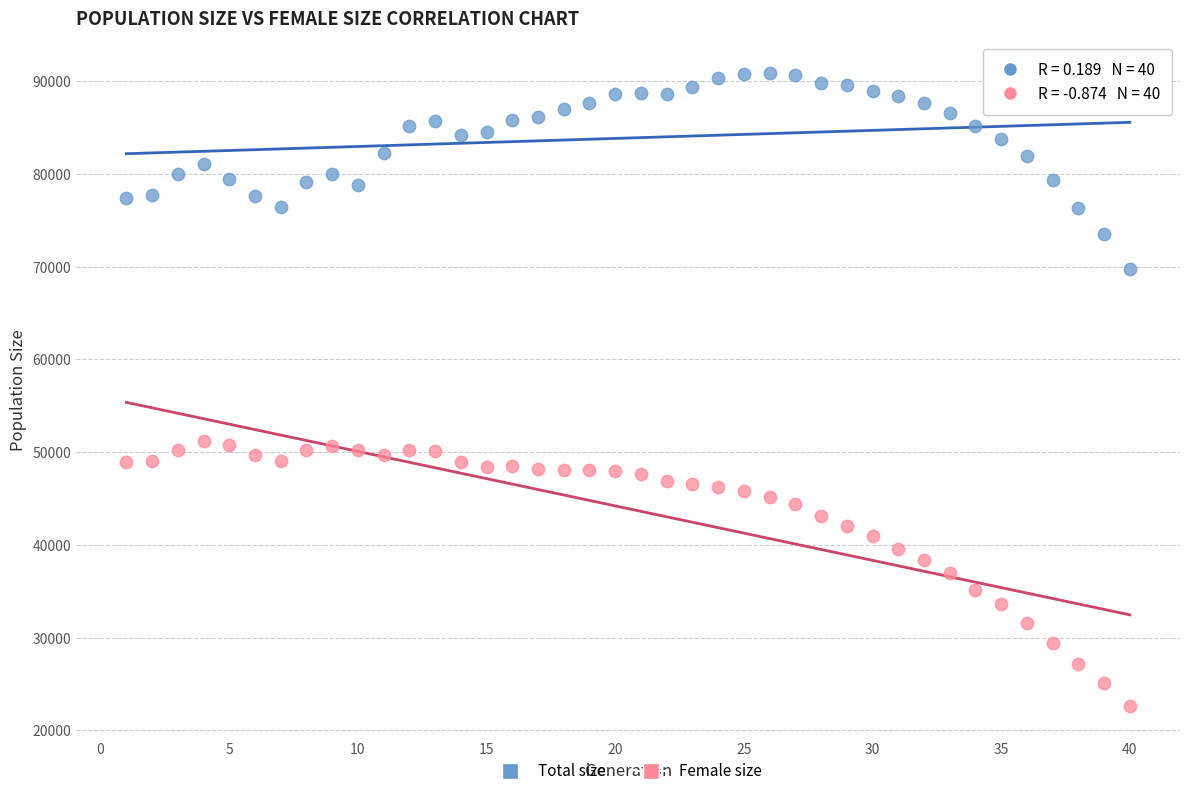

Across all data points, what is the range of Y values (max minus min)?

68281